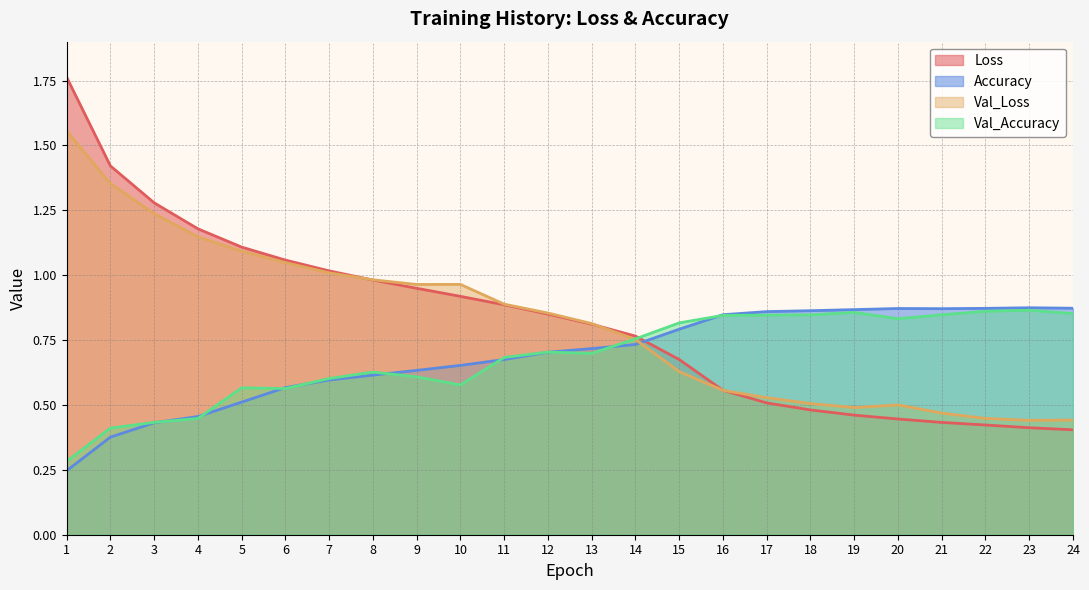

Reading left to right, what are all the values shown in this chart?

Loss: 1=1.8	2=1.4	3=1.3	4=1.2	5=1.1	6=1.1	7=1.0	8=1.0	9=0.9	10=0.9	11=0.9	12=0.9	13=0.8	14=0.8	15=0.7	16=0.6	17=0.5	18=0.5	19=0.5	20=0.4	21=0.4	22=0.4	23=0.4	24=0.4
Accuracy: 1=0.2	2=0.4	3=0.4	4=0.5	5=0.5	6=0.6	7=0.6	8=0.6	9=0.6	10=0.7	11=0.7	12=0.7	13=0.7	14=0.7	15=0.8	16=0.8	17=0.9	18=0.9	19=0.9	20=0.9	21=0.9	22=0.9	23=0.9	24=0.9
Val_Loss: 1=1.6	2=1.4	3=1.2	4=1.1	5=1.1	6=1.0	7=1.0	8=1.0	9=1.0	10=1.0	11=0.9	12=0.9	13=0.8	14=0.8	15=0.6	16=0.6	17=0.5	18=0.5	19=0.5	20=0.5	21=0.5	22=0.4	23=0.4	24=0.4
Val_Accuracy: 1=0.3	2=0.4	3=0.4	4=0.4	5=0.6	6=0.6	7=0.6	8=0.6	9=0.6	10=0.6	11=0.7	12=0.7	13=0.7	14=0.8	15=0.8	16=0.8	17=0.8	18=0.8	19=0.9	20=0.8	21=0.8	22=0.9	23=0.9	24=0.9